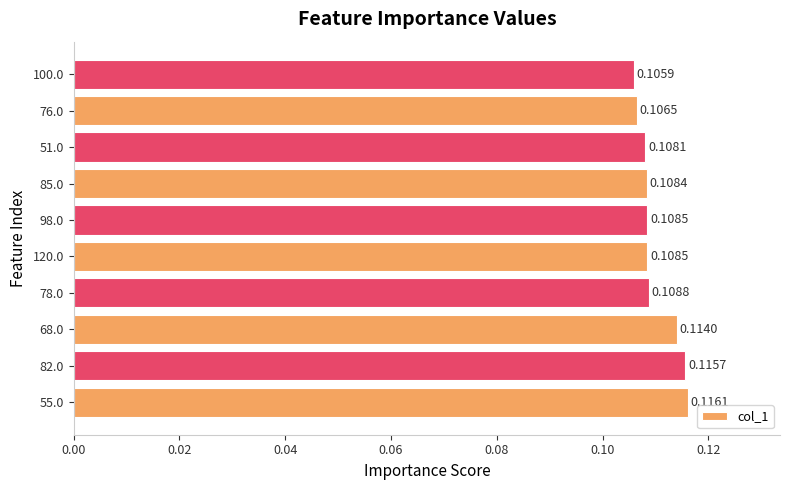

Between 85.0 and 82.0, which is larger?

82.0